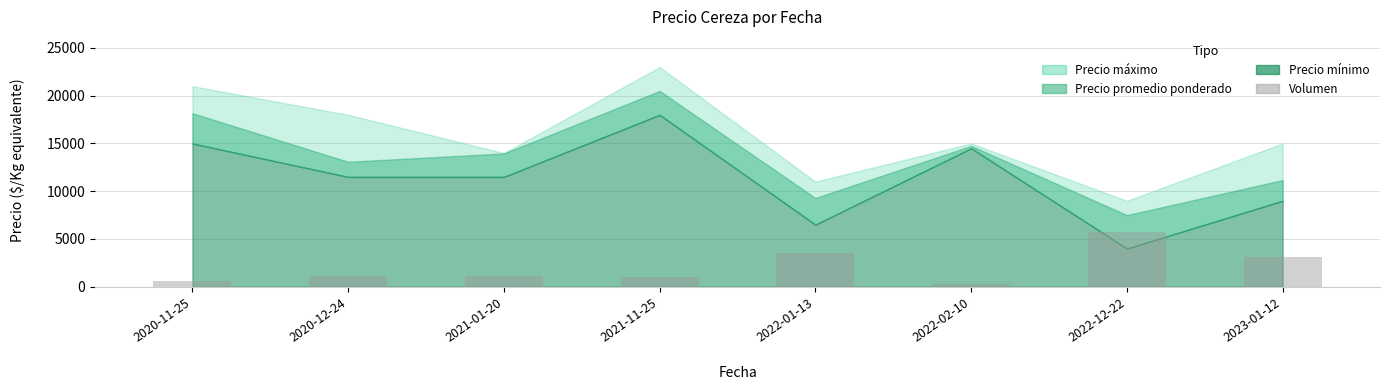

The value at 2022-12-22 is 1955.8. True or false?

False